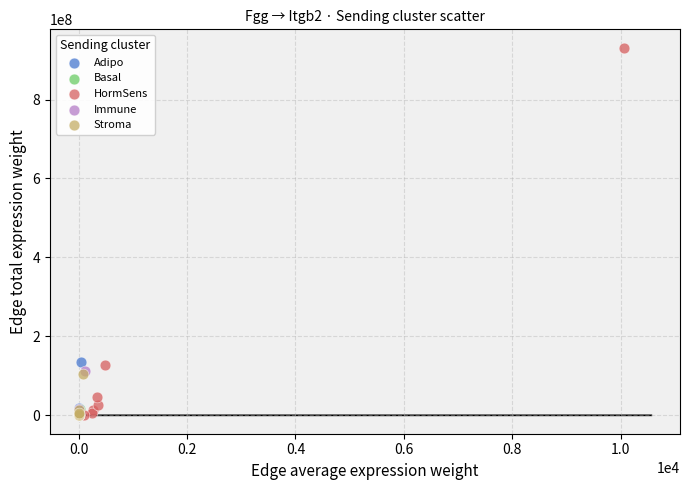

Which series contains the highest Y value?

HormSens